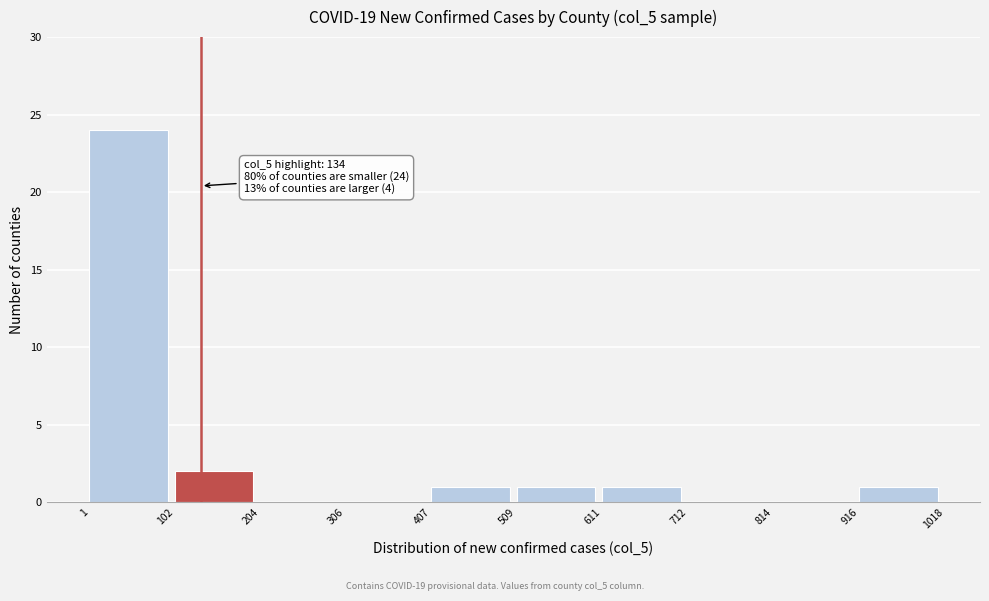

Which range on the x-axis has the tallest bar?

1 to 102